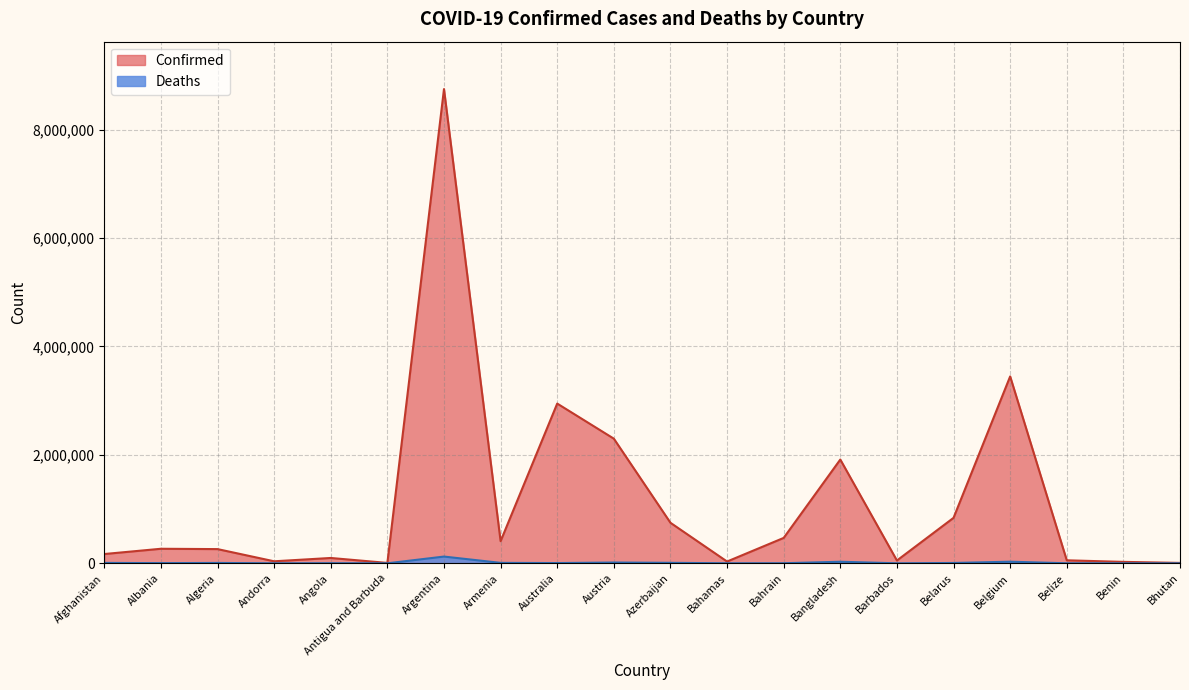

Rank the series at Belize from highest to lowest value.

Confirmed, Deaths